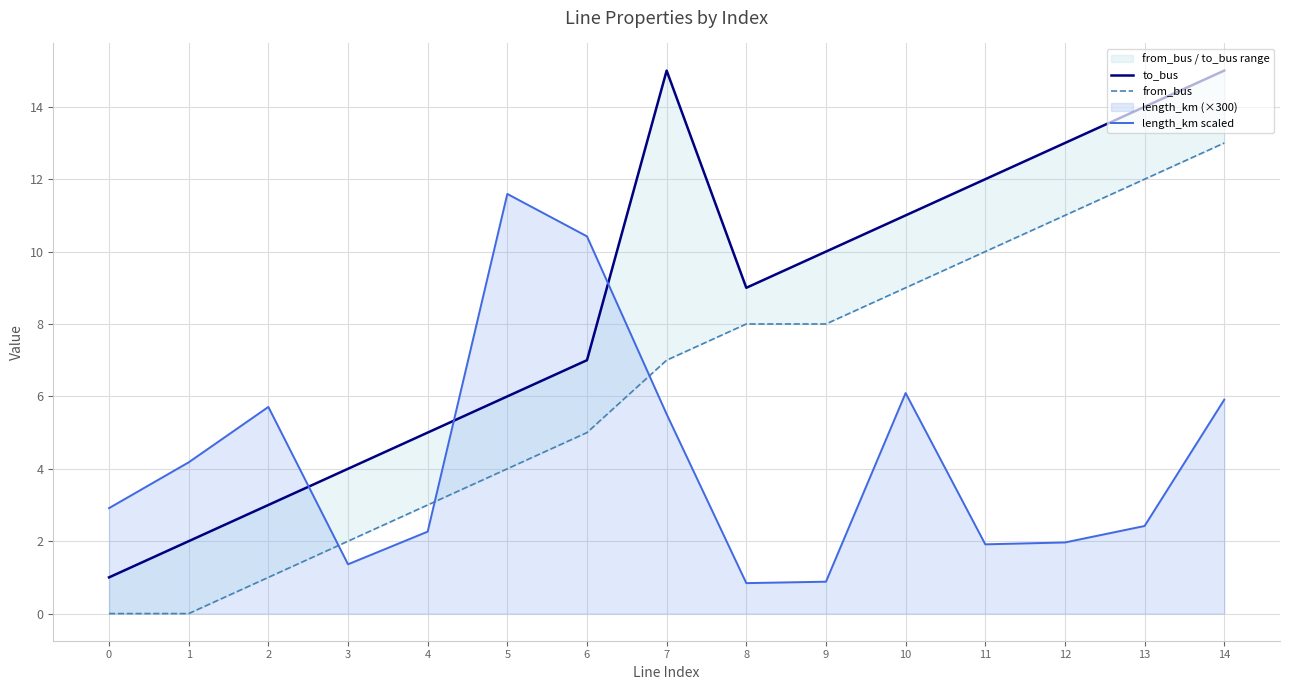

Reading right to left, list all the values displayed in this chart.

to_bus: 14=15.0	13=14.0	12=13.0	11=12.0	10=11.0	9=10.0	8=9.0	7=15.0	6=7.0	5=6.0	4=5.0	3=4.0	2=3.0	1=2.0	0=1.0
from_bus: 14=13.0	13=12.0	12=11.0	11=10.0	10=9.0	9=8.0	8=8.0	7=7.0	6=5.0	5=4.0	4=3.0	3=2.0	2=1.0	1=0.0	0=0.0
length_km scaled: 14=5.9	13=2.4	12=2.0	11=1.9	10=6.1	9=0.9	8=0.8	7=5.5	6=10.4	5=11.6	4=2.3	3=1.4	2=5.7	1=4.2	0=2.9